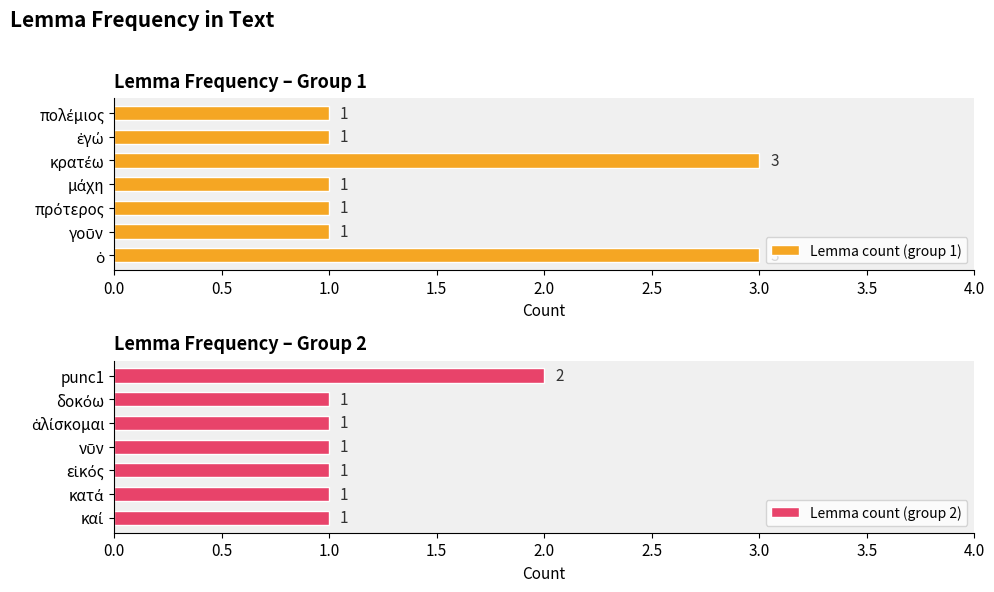

What is the lowest value of the Lemma count (group 2) series?

1